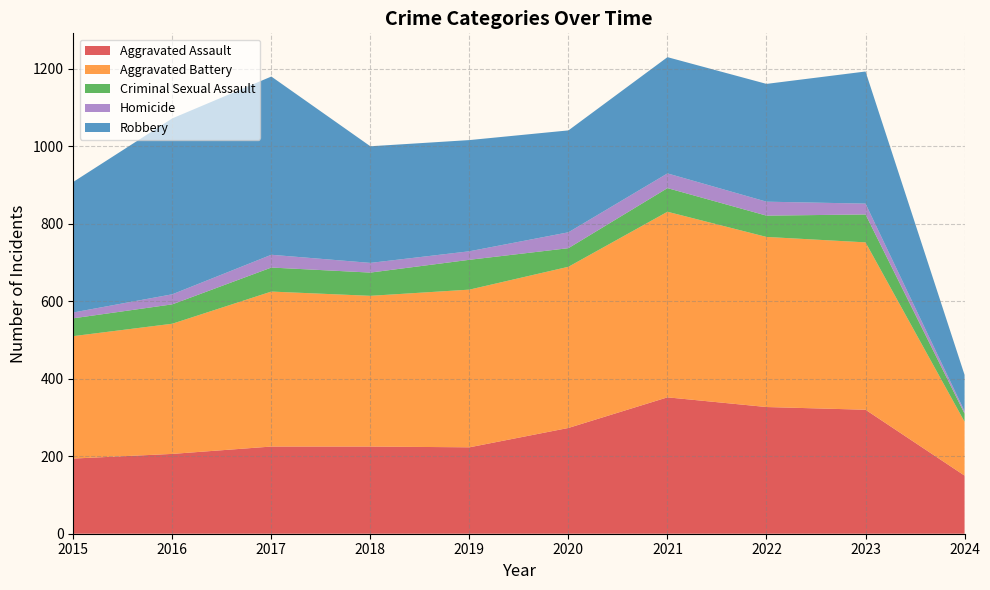

Reading left to right, transcribe all the data shown in this chart.

Aggravated Assault: 194	206	225	225	223	273	352	327	320	150
Aggravated Battery: 316	336	400	389	407	416	479	439	432	139
Criminal Sexual Assault: 46	50	62	60	77	48	61	55	72	21
Homicide: 15	26	33	25	22	41	38	36	28	6
Robbery: 337	454	460	301	287	263	300	304	341	94